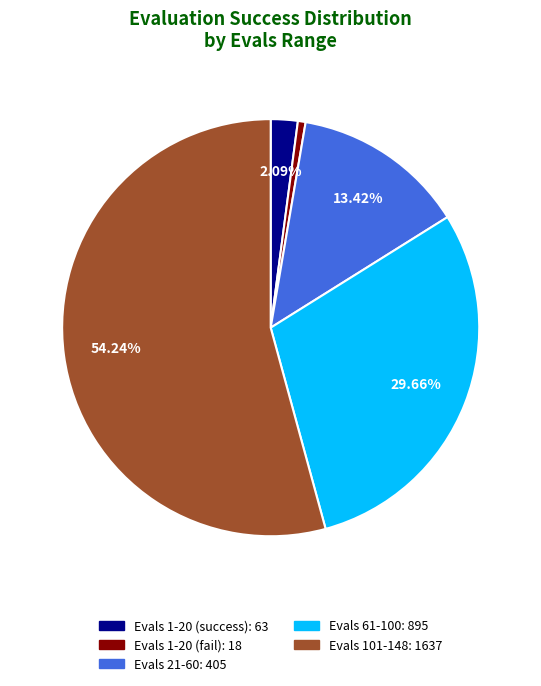

Is there any slice that represents more than half of the pie?

Yes